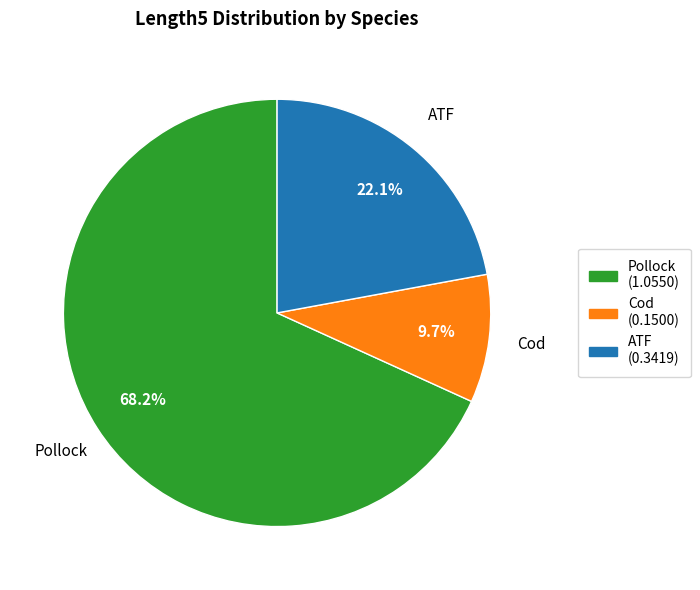

What is the smallest slice in the pie chart?

Cod